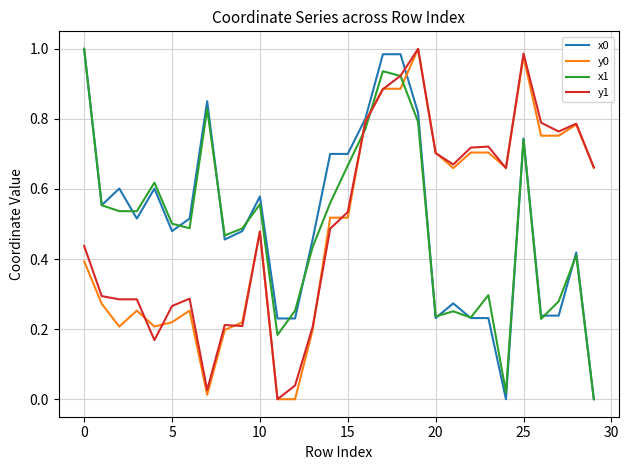

How many lines are shown in the chart?

4